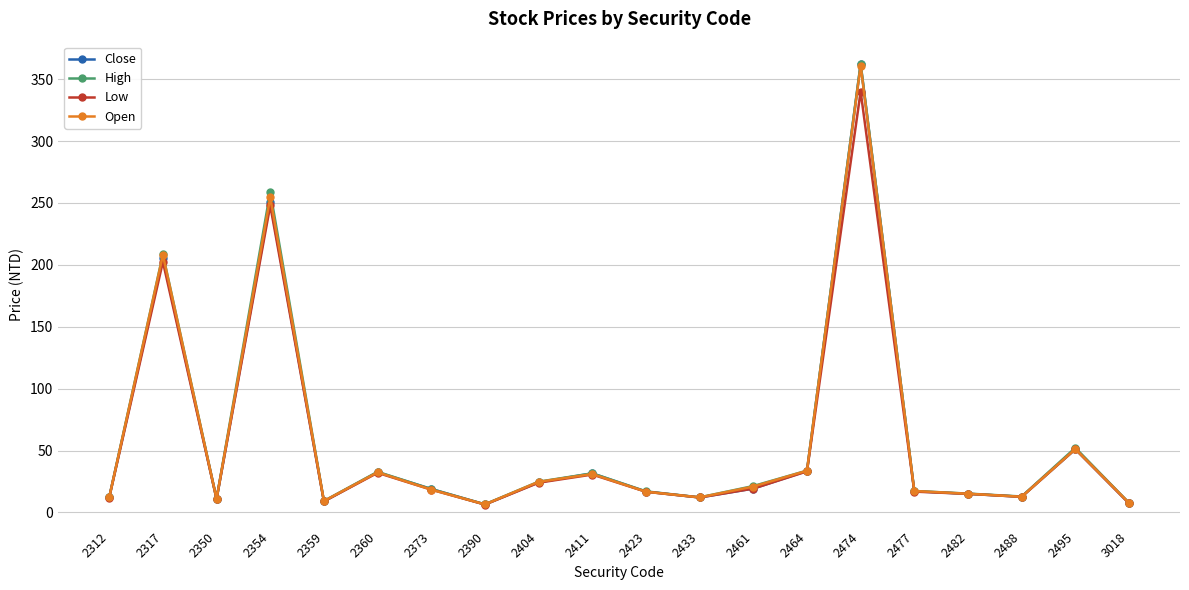

Is it true that Close equals 10.8 at 2350?

True